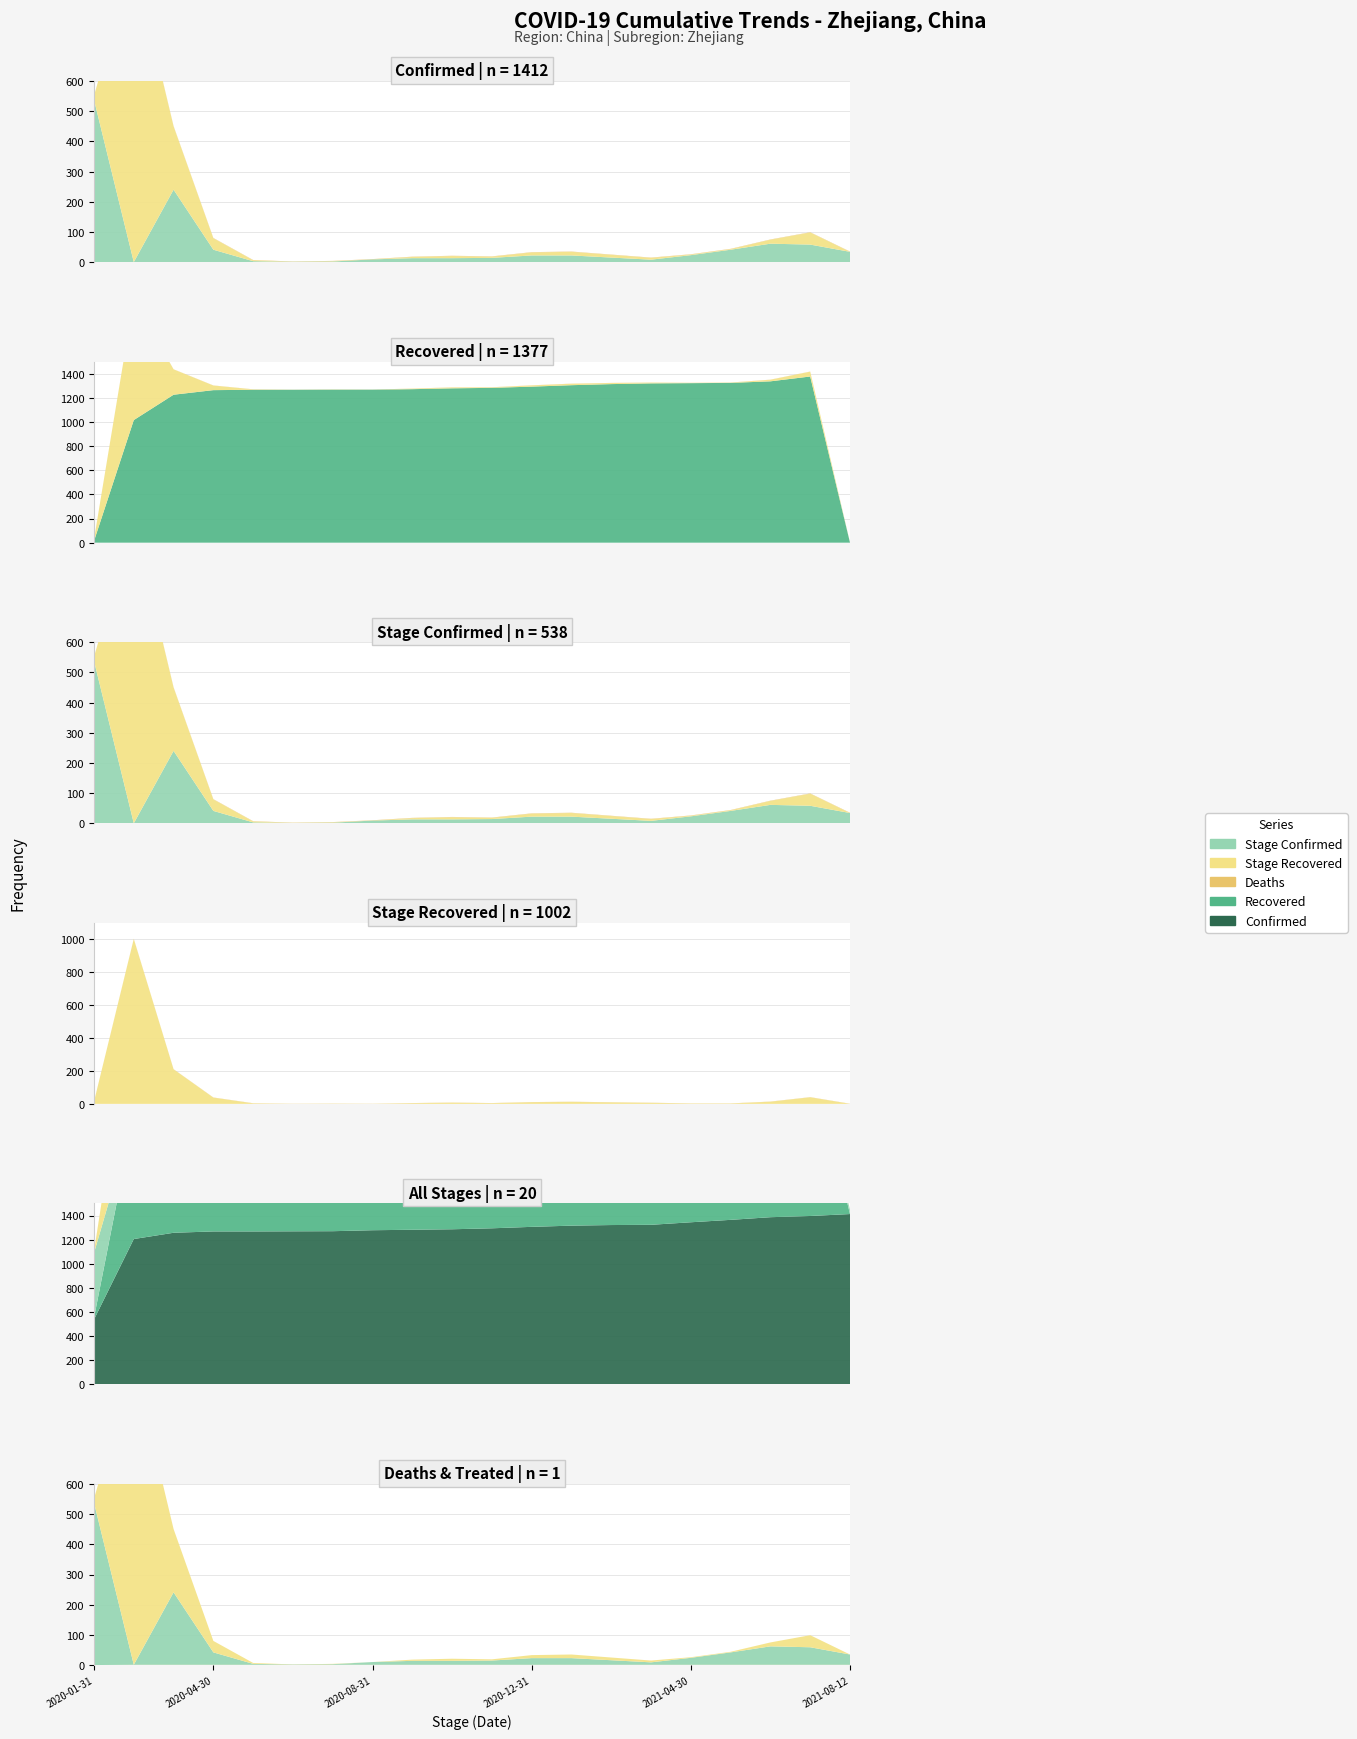

Reading right to left, transcribe all the data shown in this chart.

Confirmed: 1412	1396	1386	1364	1344	1323	1321	1316	1306	1294	1286	1282	1278	1270	1269	1268	1268	1257	1205	538
Recovered: 0	1377	1337	1324	1322	1320	1314	1305	1293	1283	1279	1272	1268	1268	1267	1267	1264	1226	1016	14
Deaths: 1	1	1	1	1	1	1	1	1	1	1	1	1	1	1	1	1	1	1	0
Stage_Confirmed: 34	58	61	41	23	8	15	22	22	14	13	13	9	2	1	3	41	240	0	538
Stage_Recovered: 0	40	13	2	2	6	9	12	10	4	7	4	0	1	0	3	38	210	1002	14